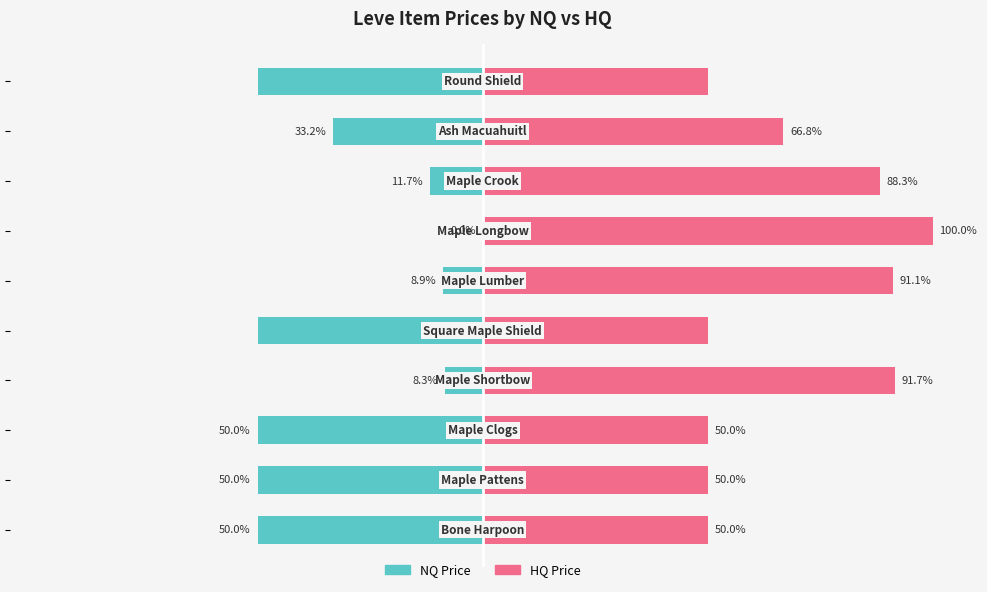

What is the value of the HQ Price bar at the 7th from the left?

100.0